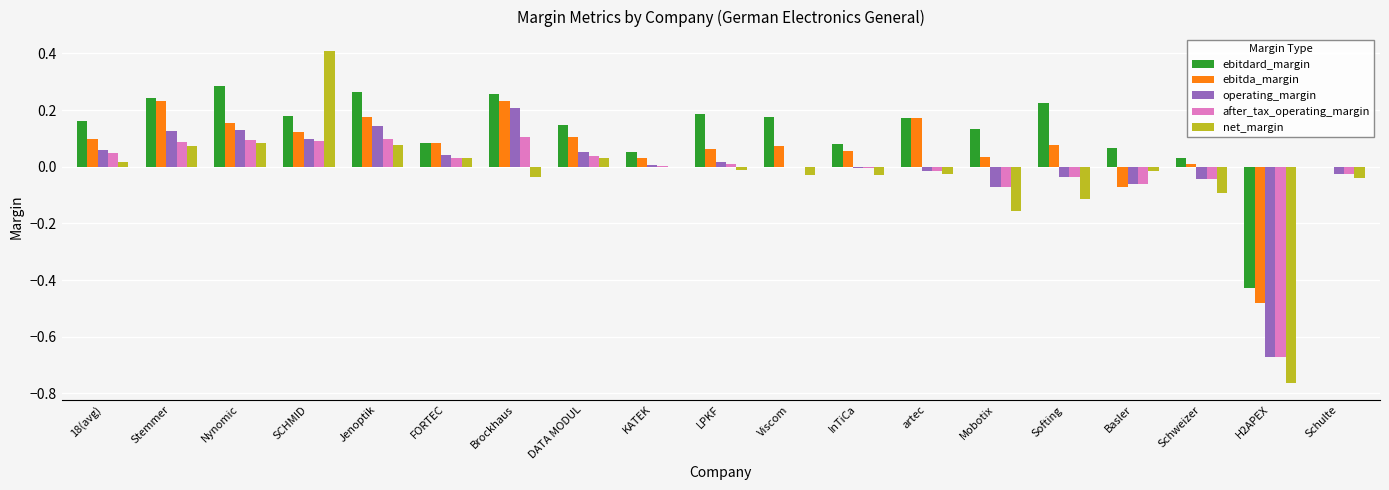

How many data points does each series have?

19